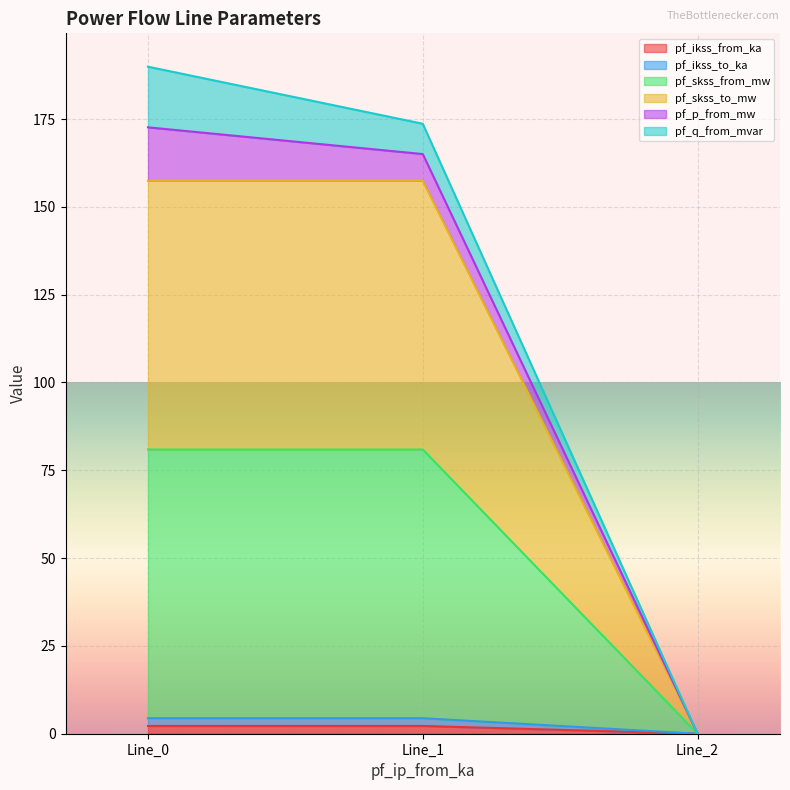

Which series has the largest total across all categories?

pf_skss_to_mw